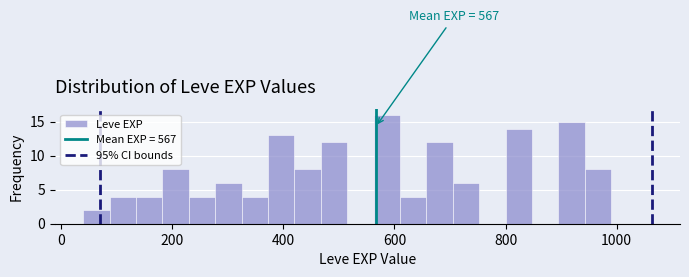

Around what value on the x-axis is the tallest bar? Give the approximate position of its centre, as read against the axis.

580